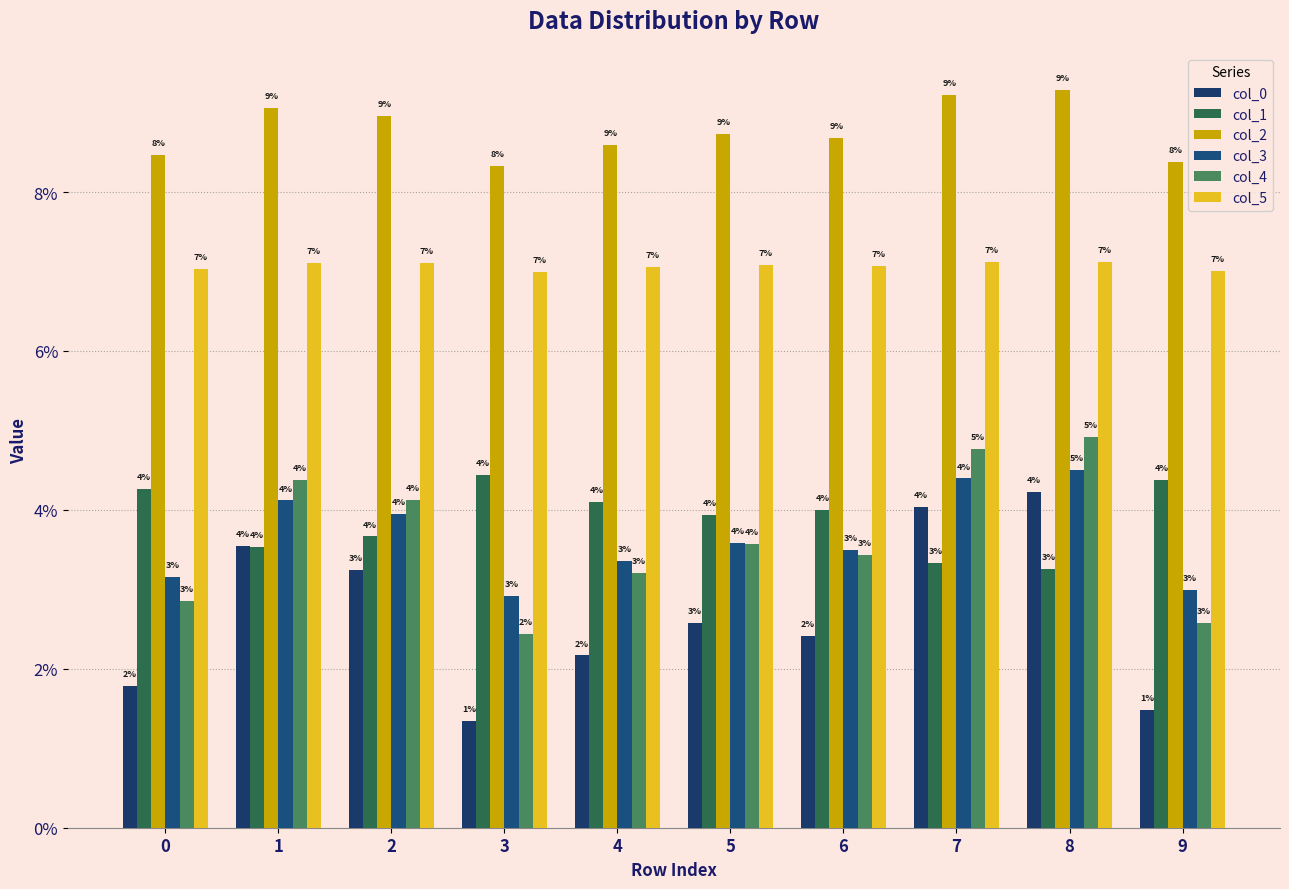

Which series has the largest total across all categories?

col_2